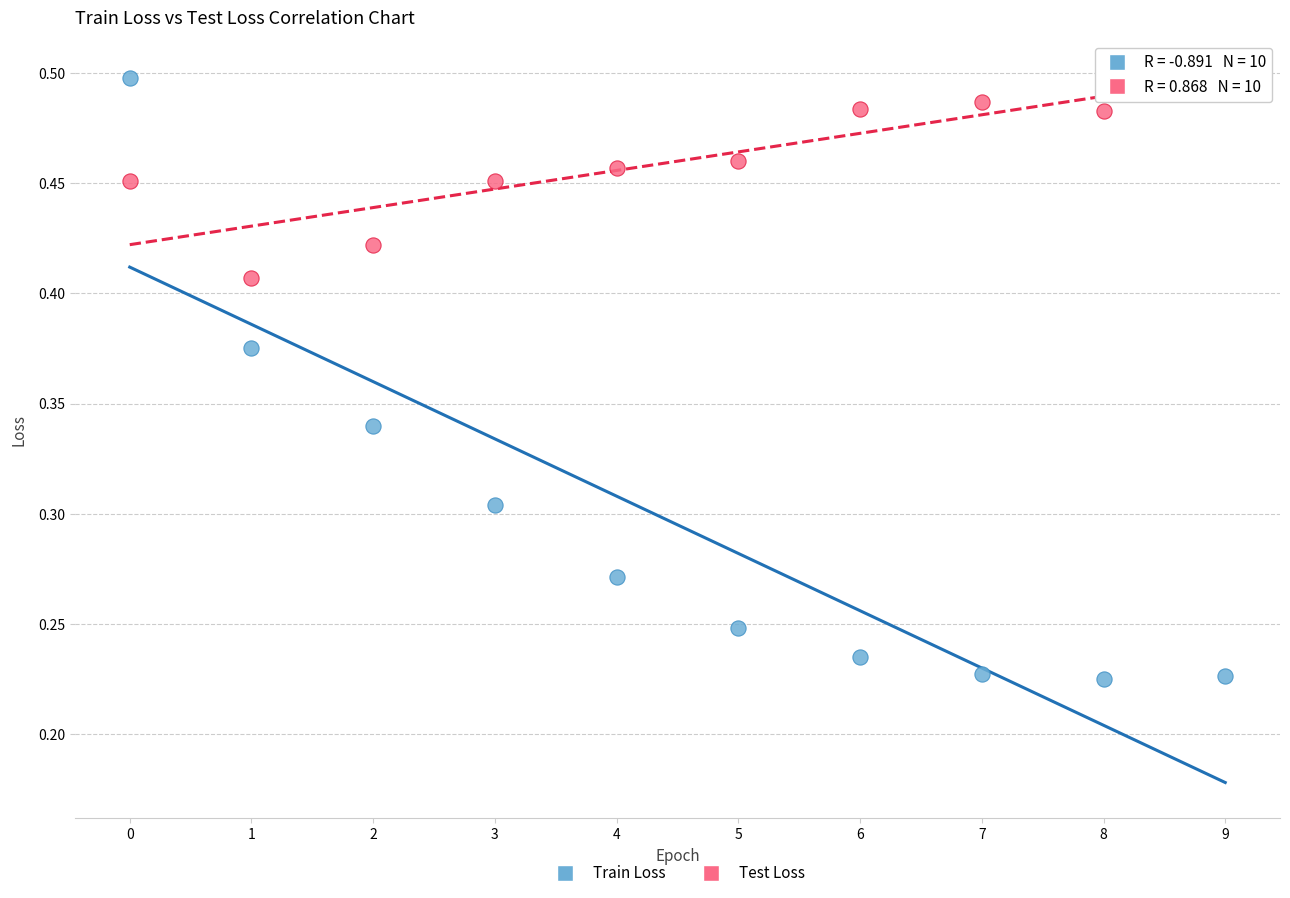

Which series reaches the minimum Y coordinate?

Train Loss